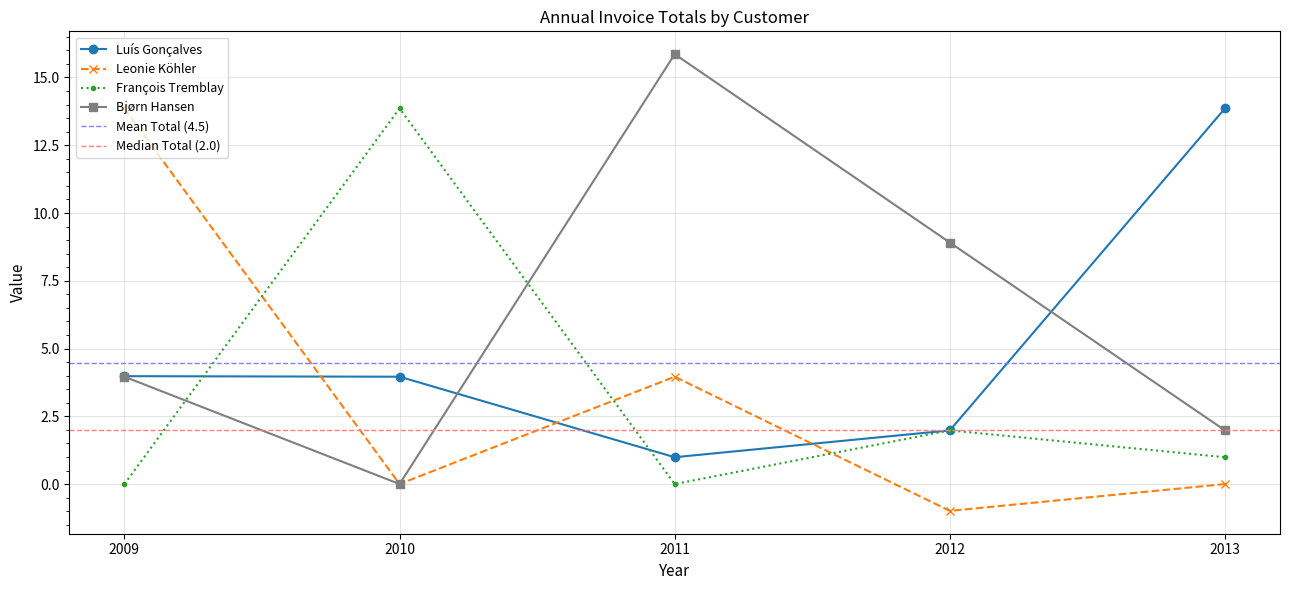

Is it true that Leonie Köhler equals 0.0 at 2010?

True